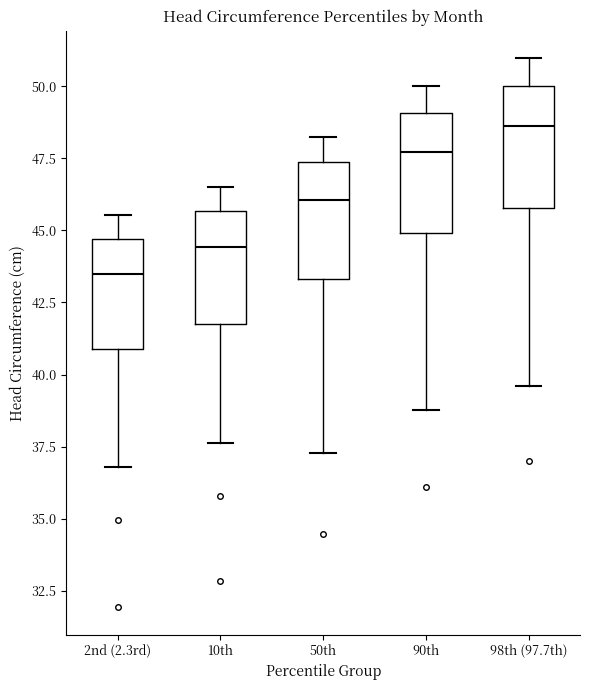

Where does the upper whisker of the box for 98th (97.7th) end on the y-axis? The values are not printed on the chart, so give them approximately, as read against the axis.

51.0